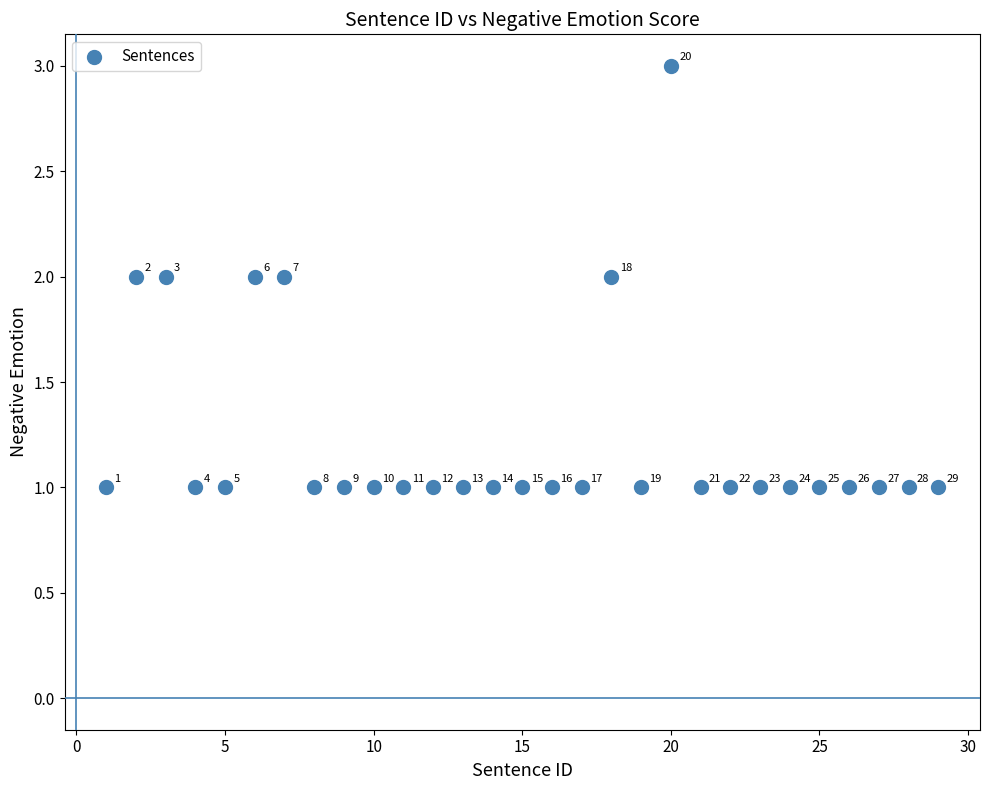

What is the range of X values (max minus min)?

28